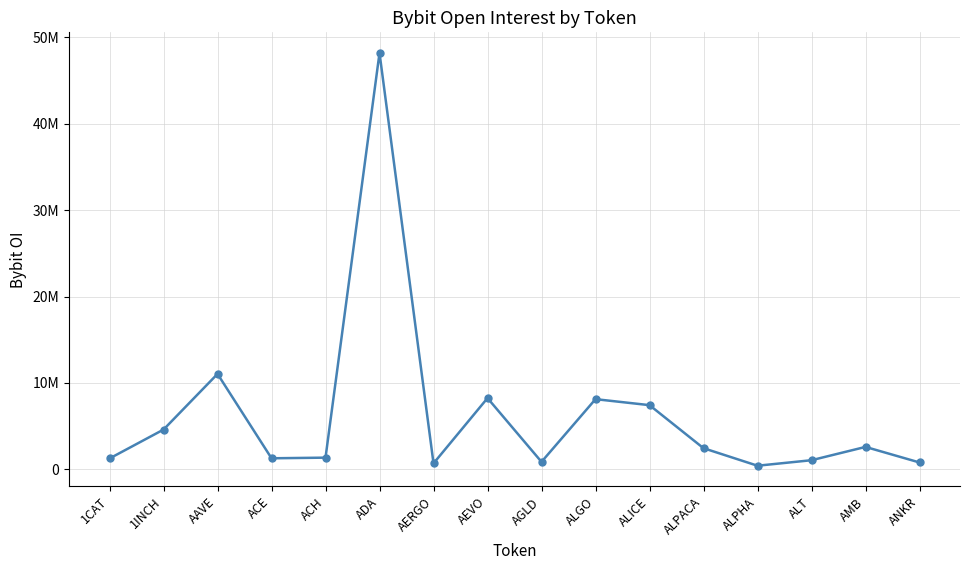

What is the label of the 13th point from the right?

ACE